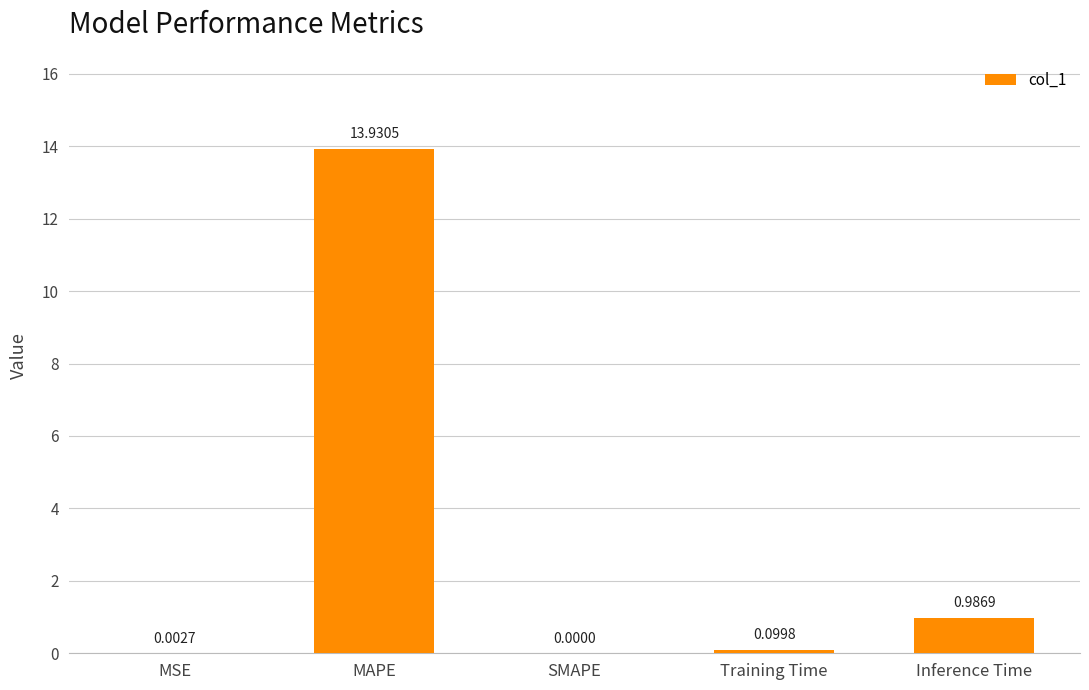

The value at Training Time is 0.1. True or false?

True